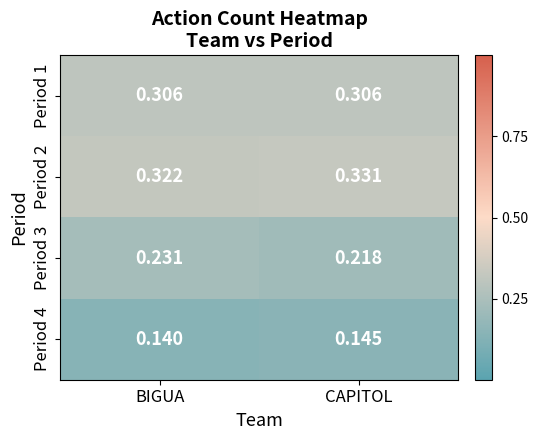

Where is Period 3 nearest to the value 0?

CAPITOL